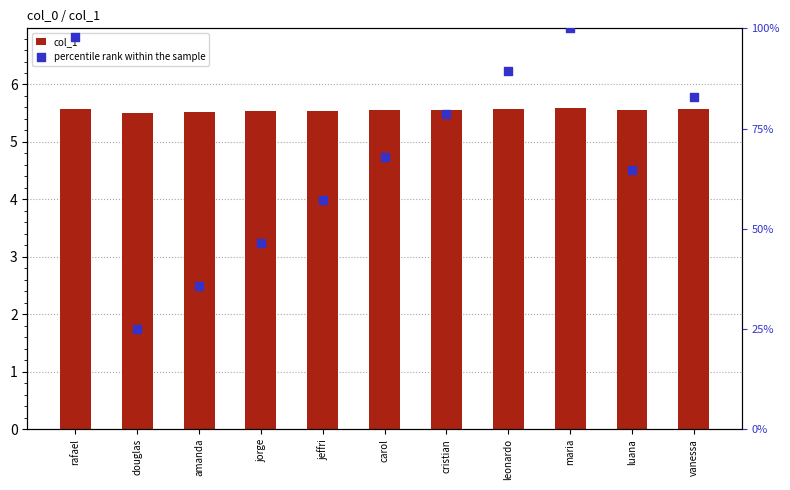

Is the value of percentile rank within the sample at vanessa greater than the value of col_1 at jorge?

Yes